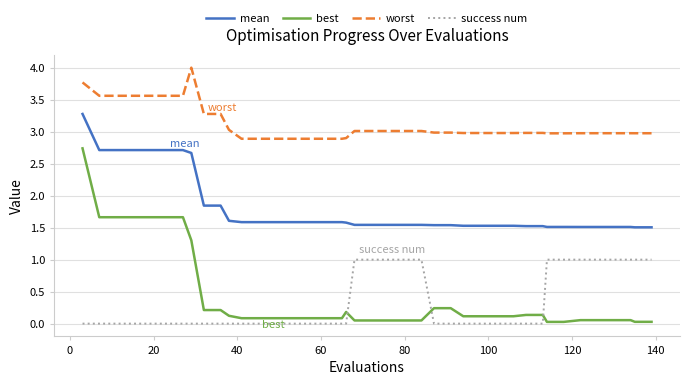

What is the difference between the maximum and minimum values in the worst series?

1.1